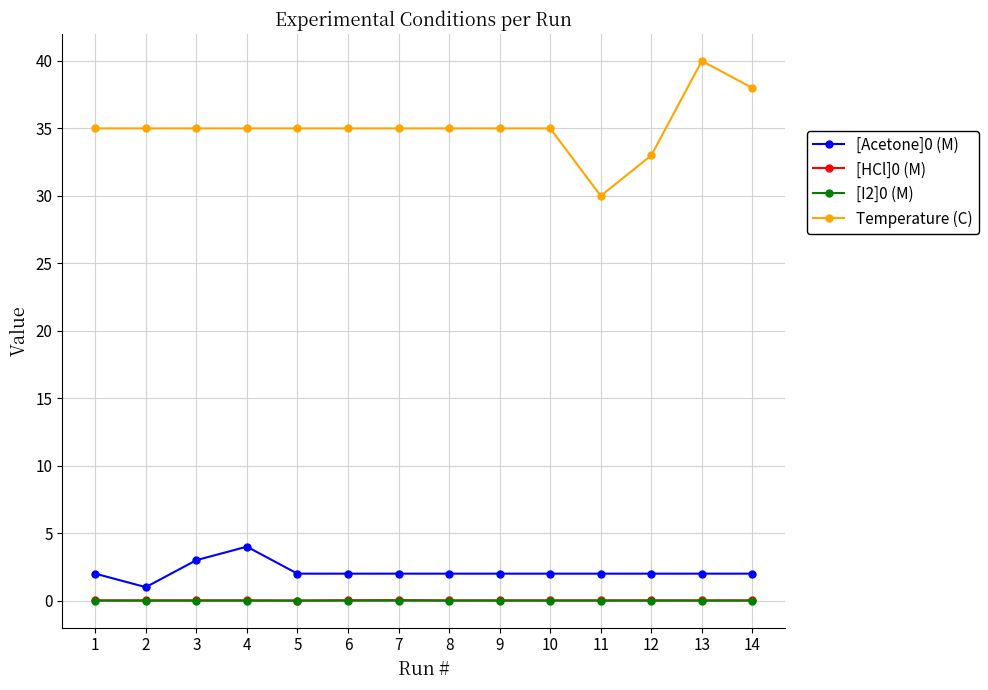

Is it true that Temperature (C) equals 18.5 at 13?

False